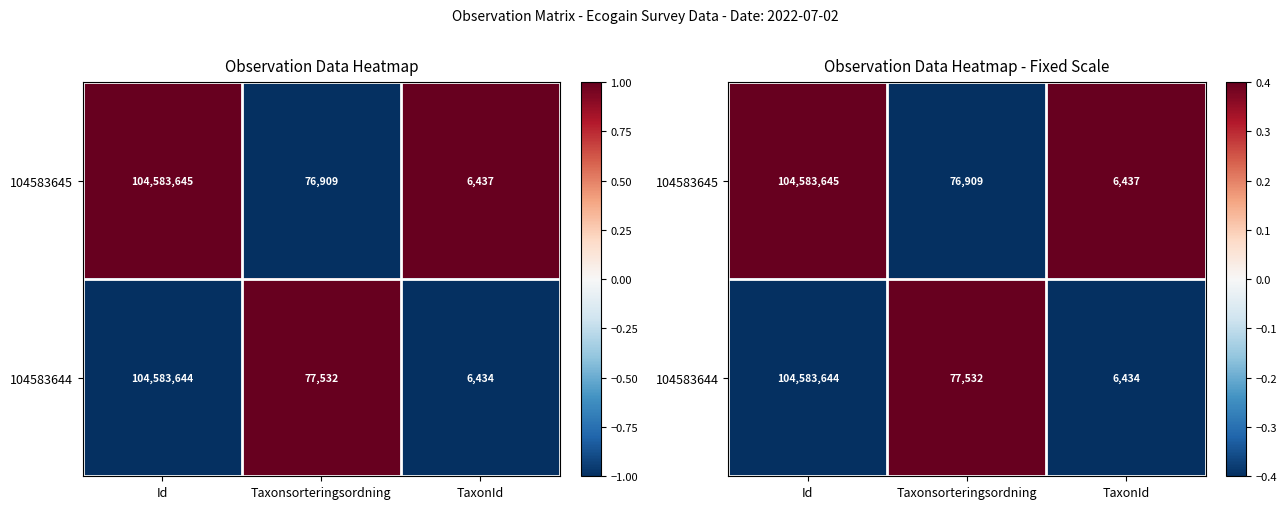

Count the number of categories in the chart.

3